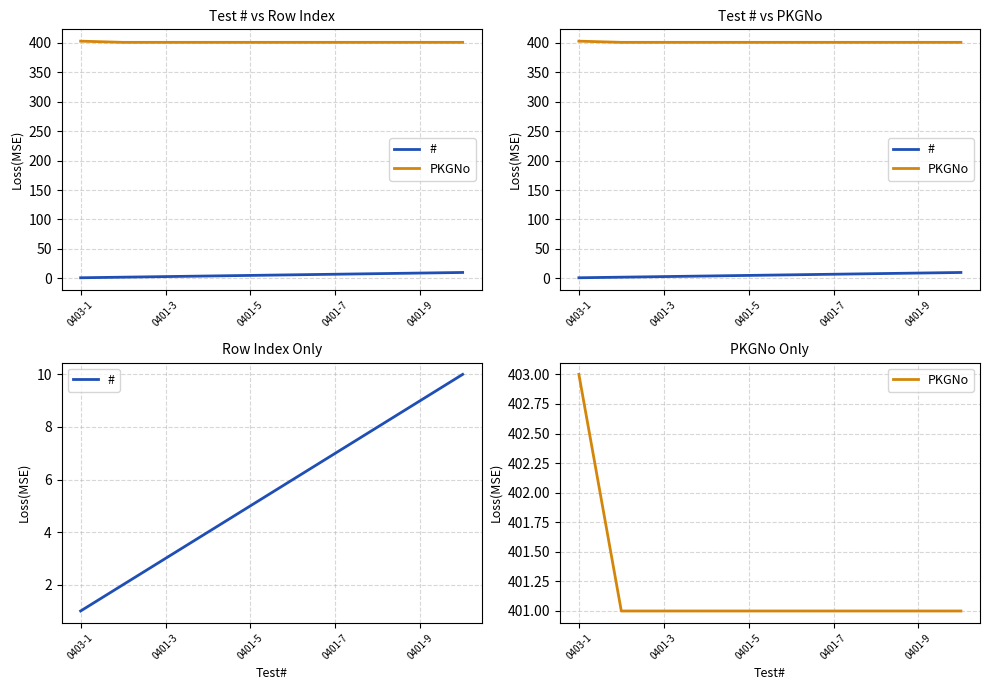

Rank the series by their average value, from lowest to highest.

#, PKGNo